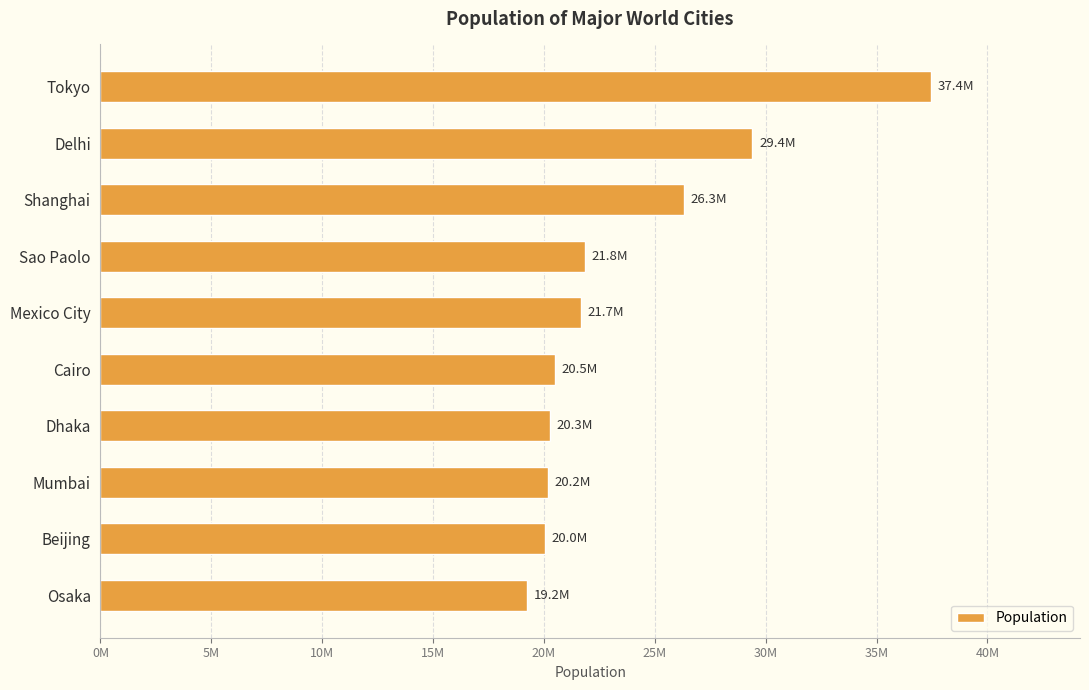

What is the sum of all values?

236881552